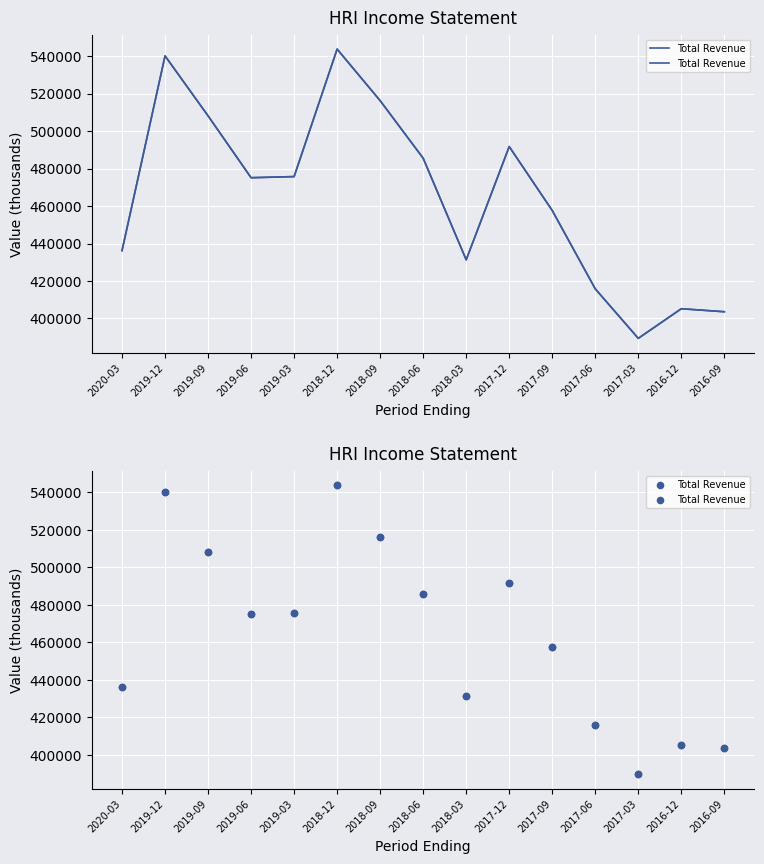

What is the change in value from 2020-03 to 2019-03?

+39500